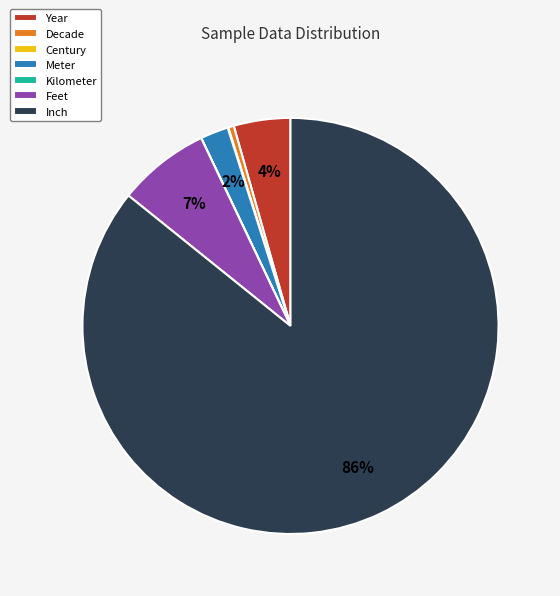

Combined, do Year and Decade account for over 50%?

No